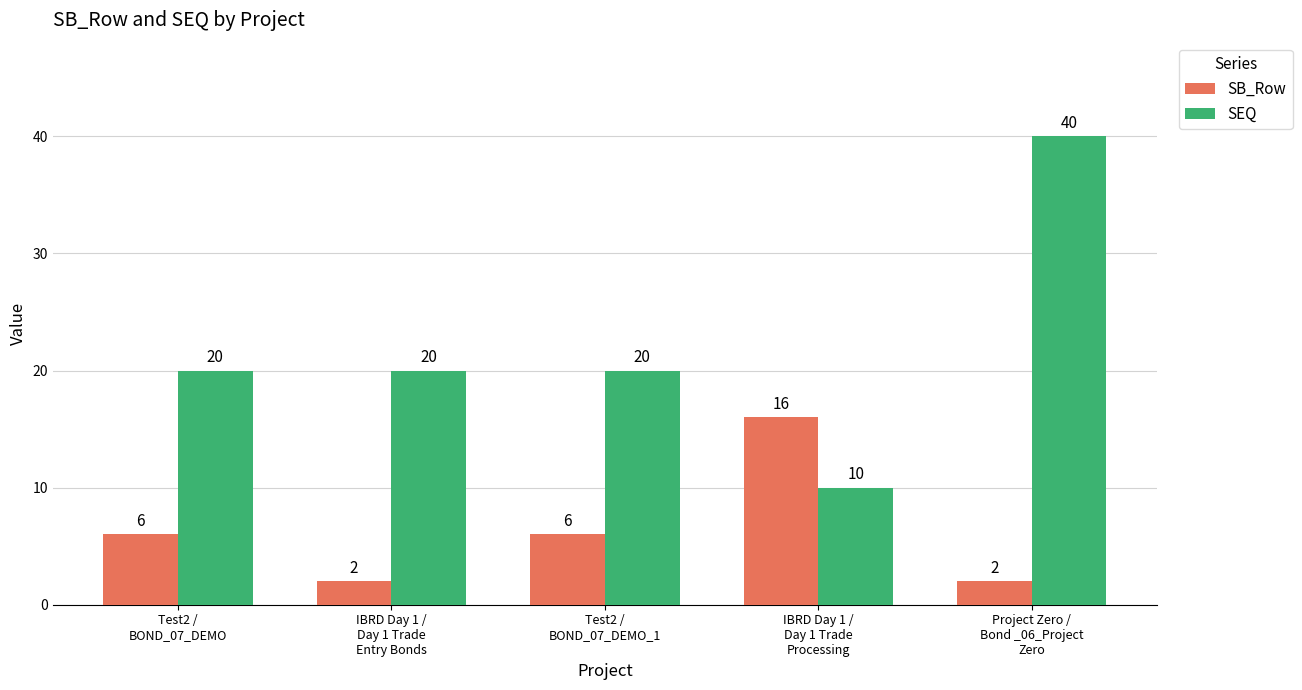

Rank the series at Project Zero /
Bond _06_Project
Zero from lowest to highest value.

SB_Row, SEQ